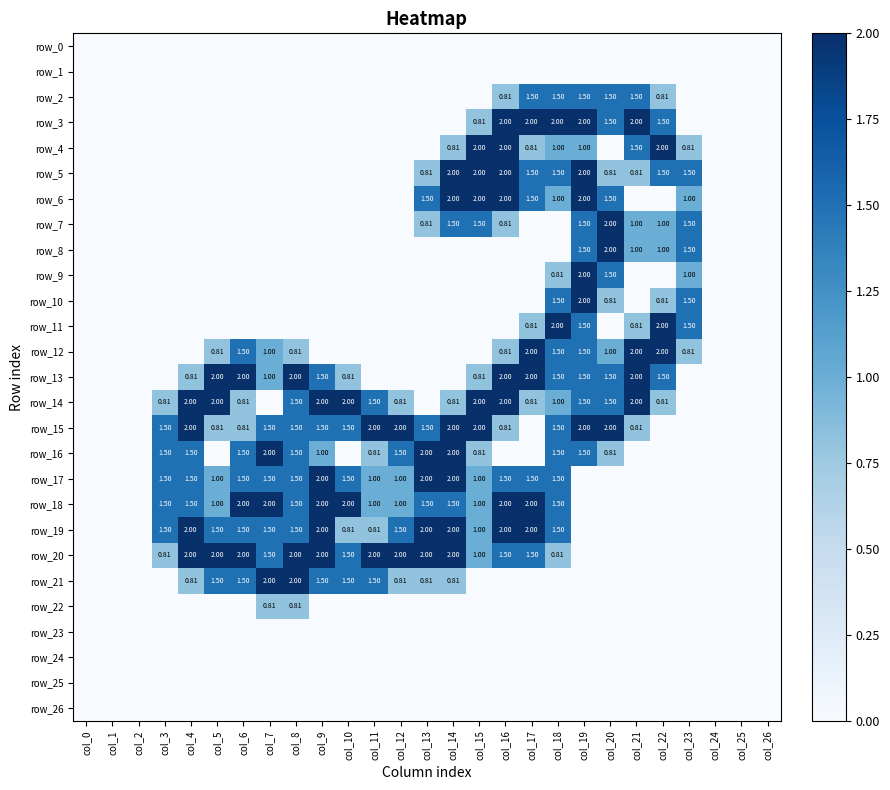

Where is row_9 nearest to the value 1?

col_23